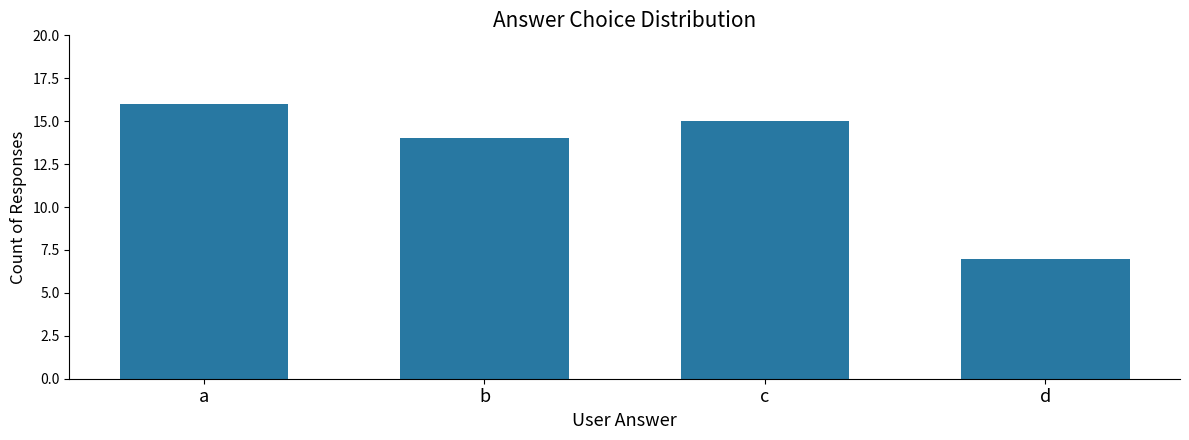

At which category does the chart reach its peak across all series?

a